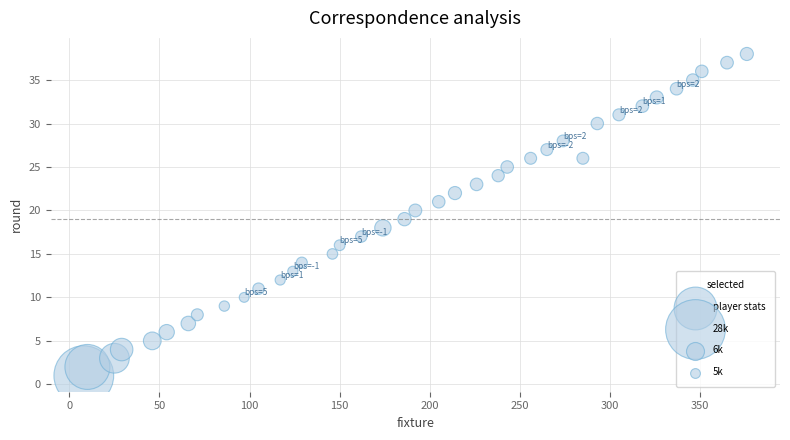

What is the range of X values (max minus min)?

368